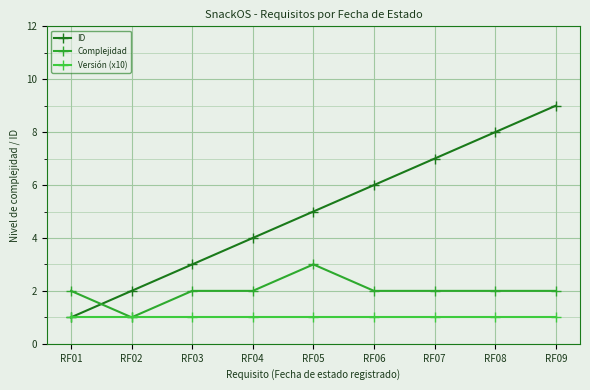

Reading right to left, what are all the values shown in this chart?

ID: RF09=9	RF08=8	RF07=7	RF06=6	RF05=5	RF04=4	RF03=3	RF02=2	RF01=1
Complejidad: RF09=2	RF08=2	RF07=2	RF06=2	RF05=3	RF04=2	RF03=2	RF02=1	RF01=2
Versión (x10): RF09=1	RF08=1	RF07=1	RF06=1	RF05=1	RF04=1	RF03=1	RF02=1	RF01=1